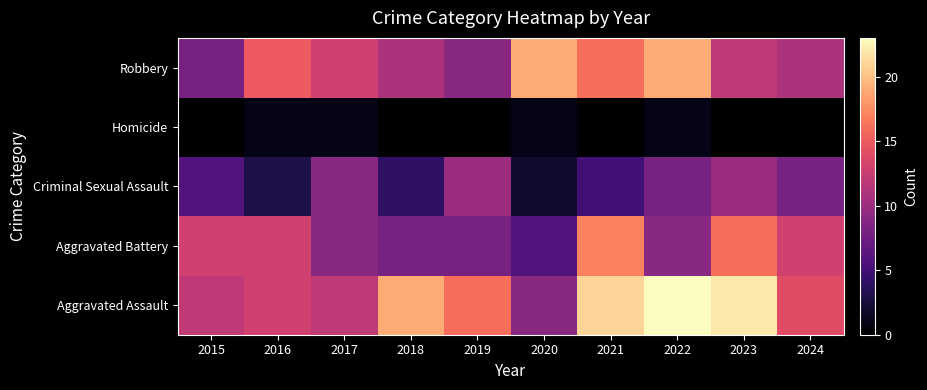

What is the total value across all series at 2021?

59